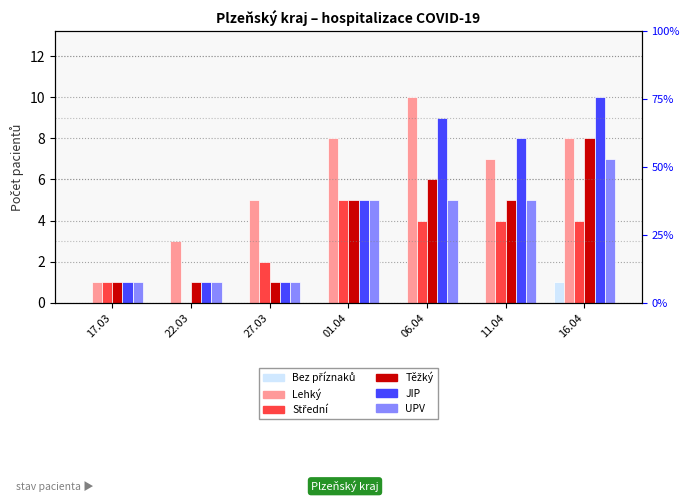

What is the difference between the Střední values at 11.04 and 01.04?

1